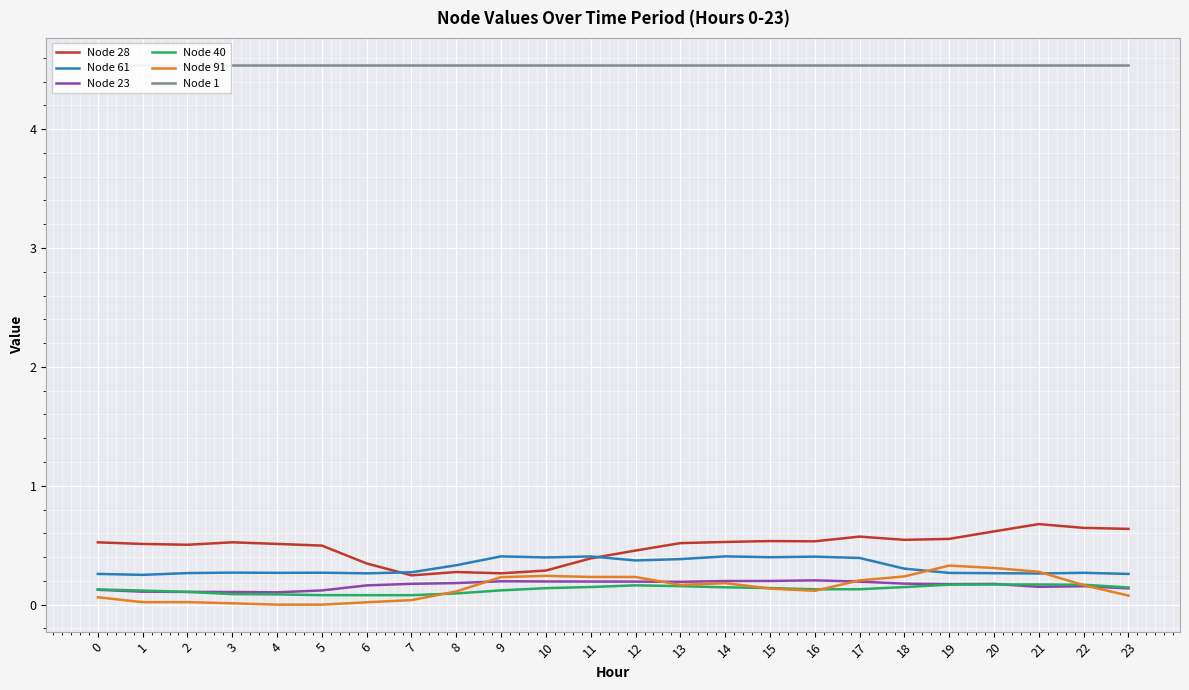

What is the value of the Node 23 point at the 14th from the left?

0.2